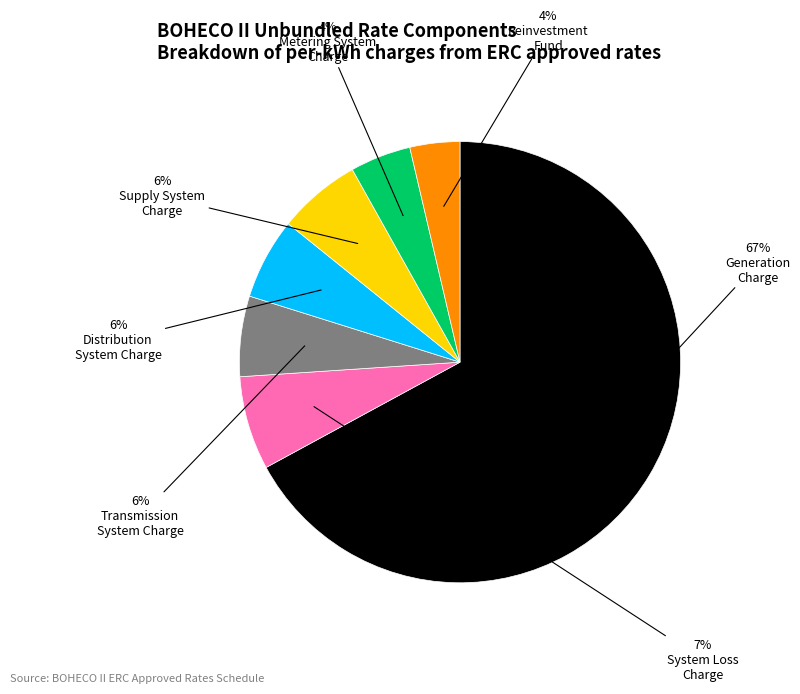

To the nearest percent, what is the difference between the largest and smallest slice percentages?

63%